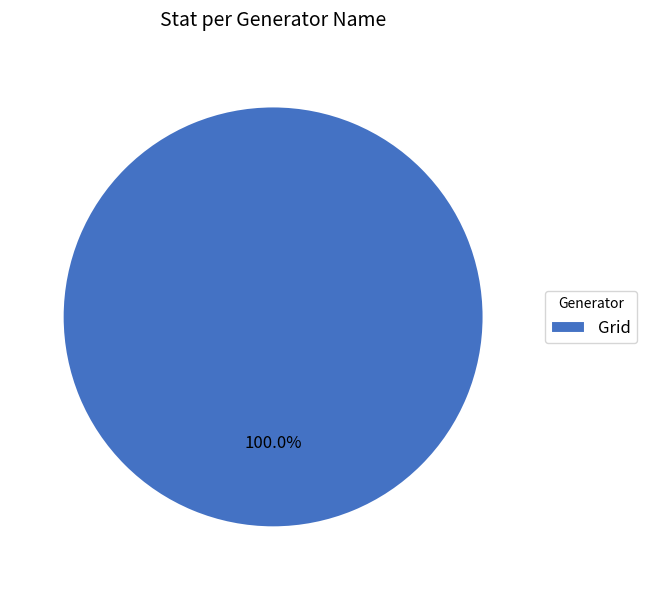

Rank the categories by value from highest to lowest.

Grid